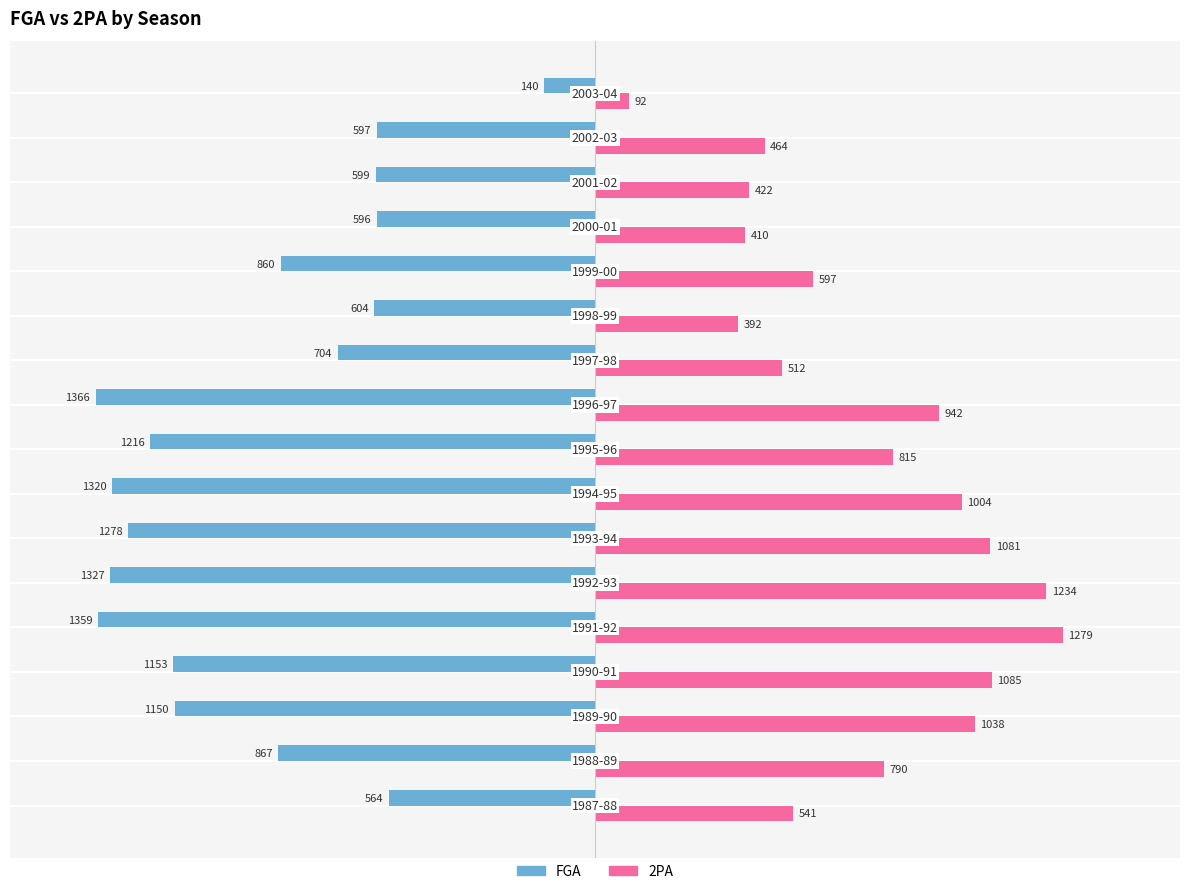

Rank the series by their average value, from lowest to highest.

FGA, 2PA